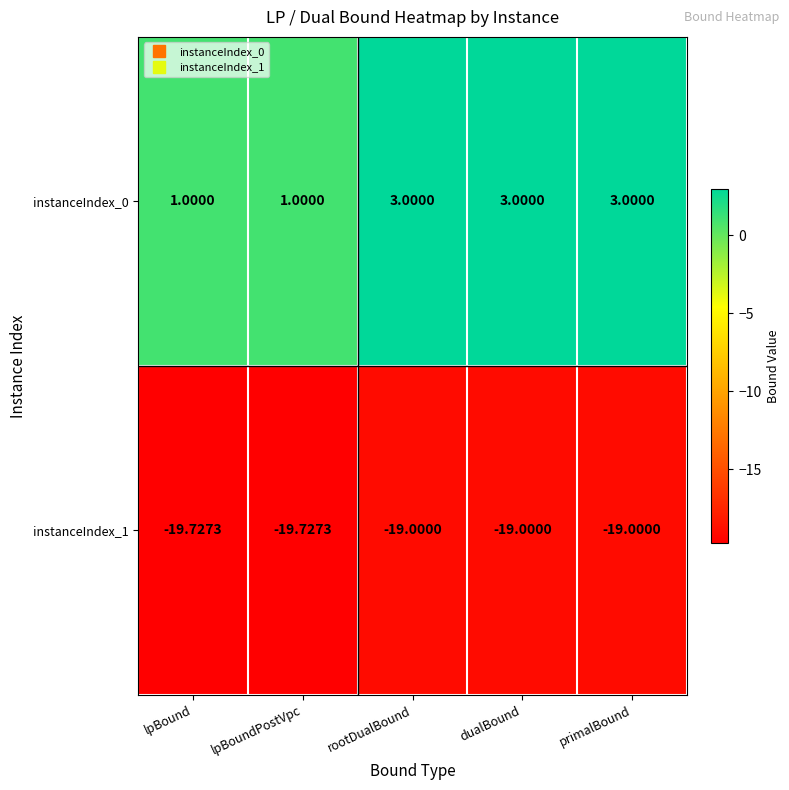

Is the value of instanceIndex_1 at dualBound greater than the value of instanceIndex_0 at dualBound?

No